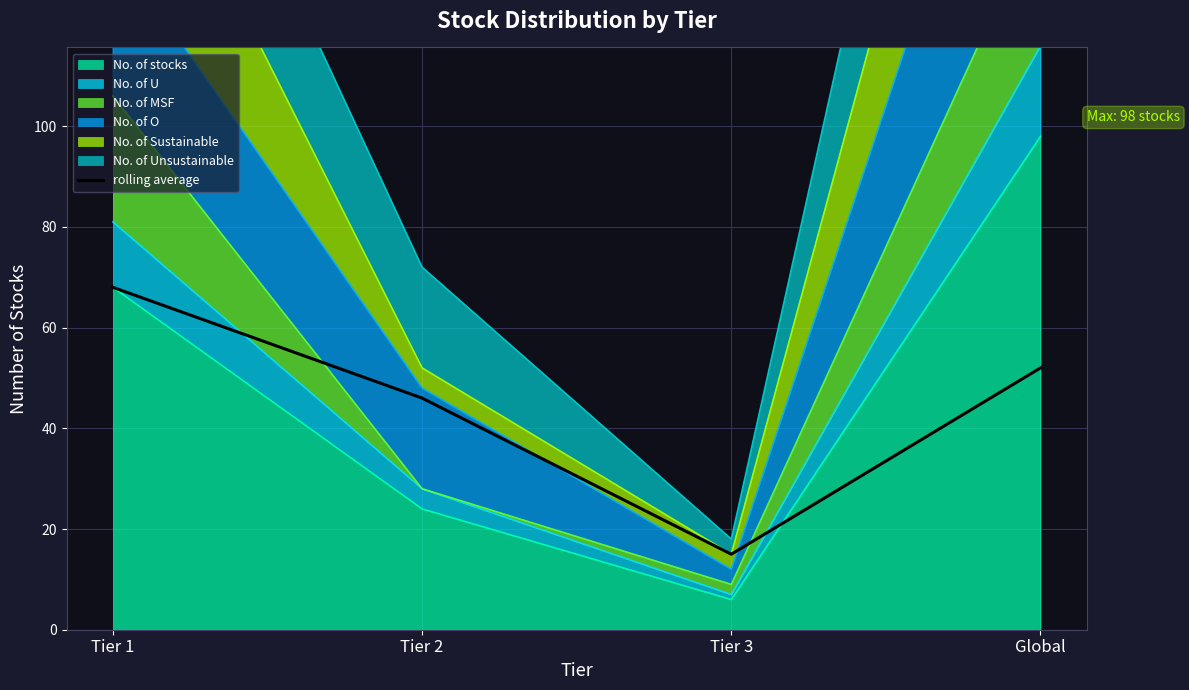

The value at Global is 52. True or false?

True